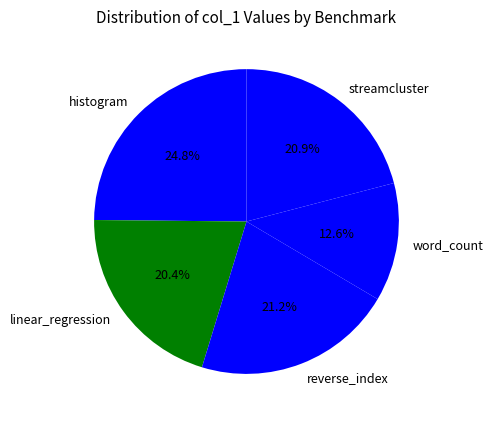

The streamcluster slice represents 27% of the pie. True or false?

False